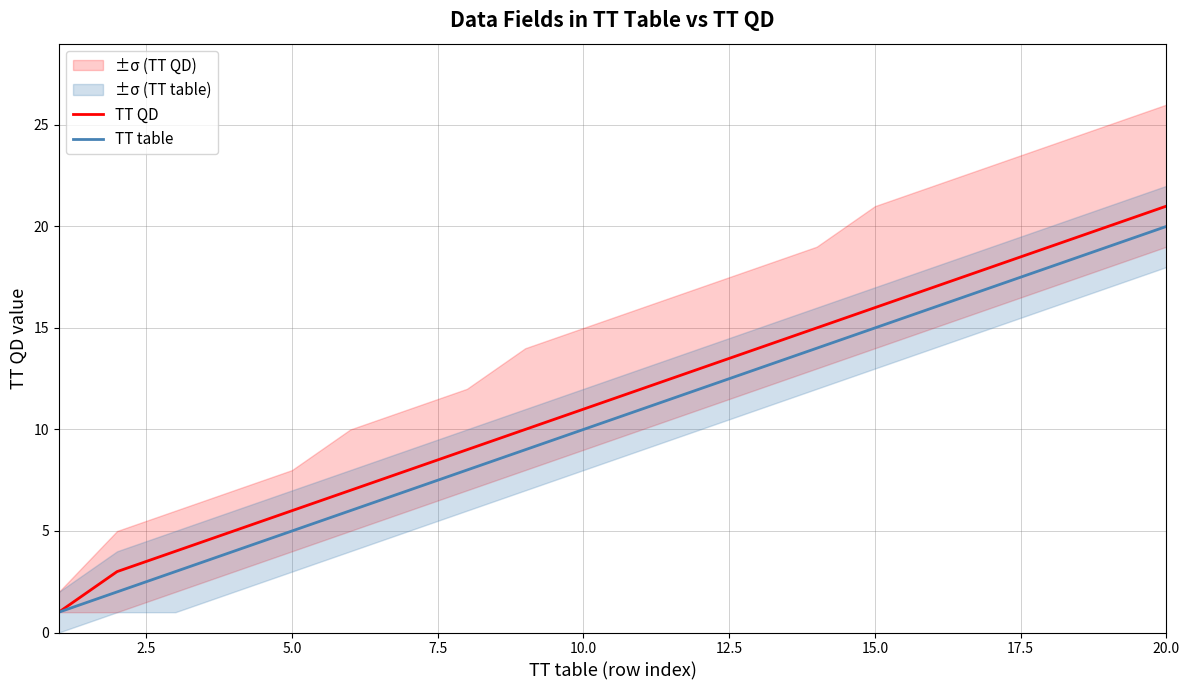

What is the highest value of the TT QD series?

21